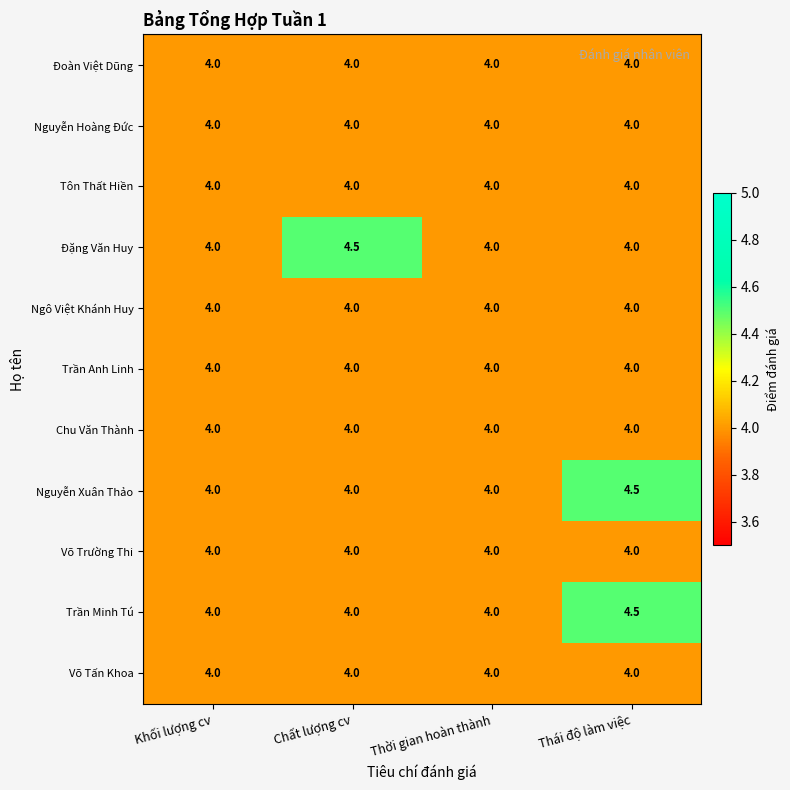

Is it true that Trần Minh Tú equals 4.0 at Khối lượng cv?

True